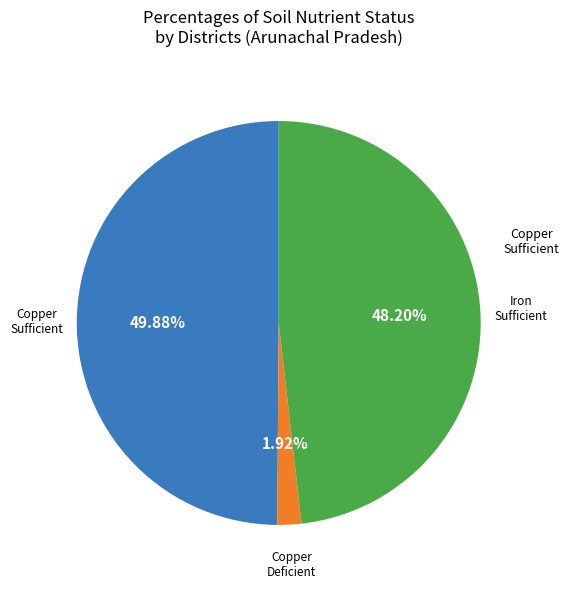

Which has a higher value, Copper Sufficient or Copper Deficient?

Copper Sufficient